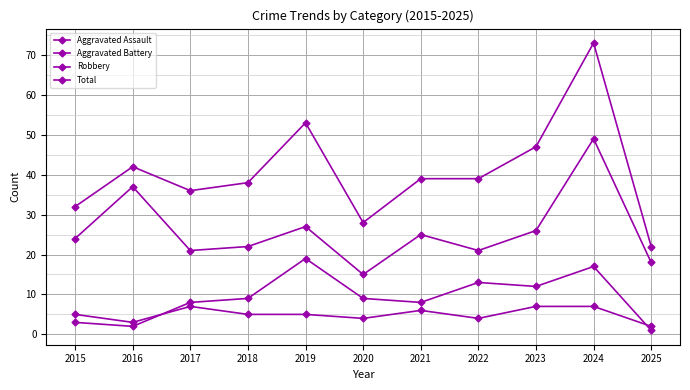

At which label does Robbery reach its minimum?

2020